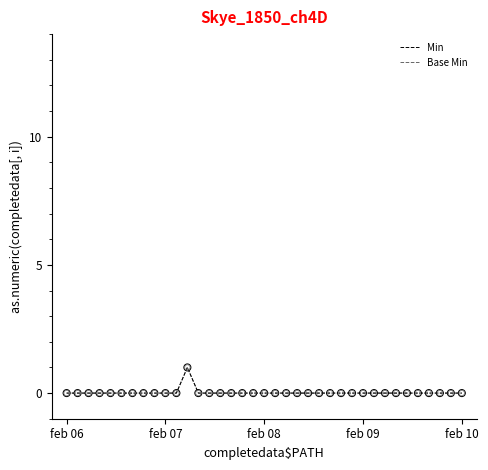

Is this an area chart (filled region under the line)?

No